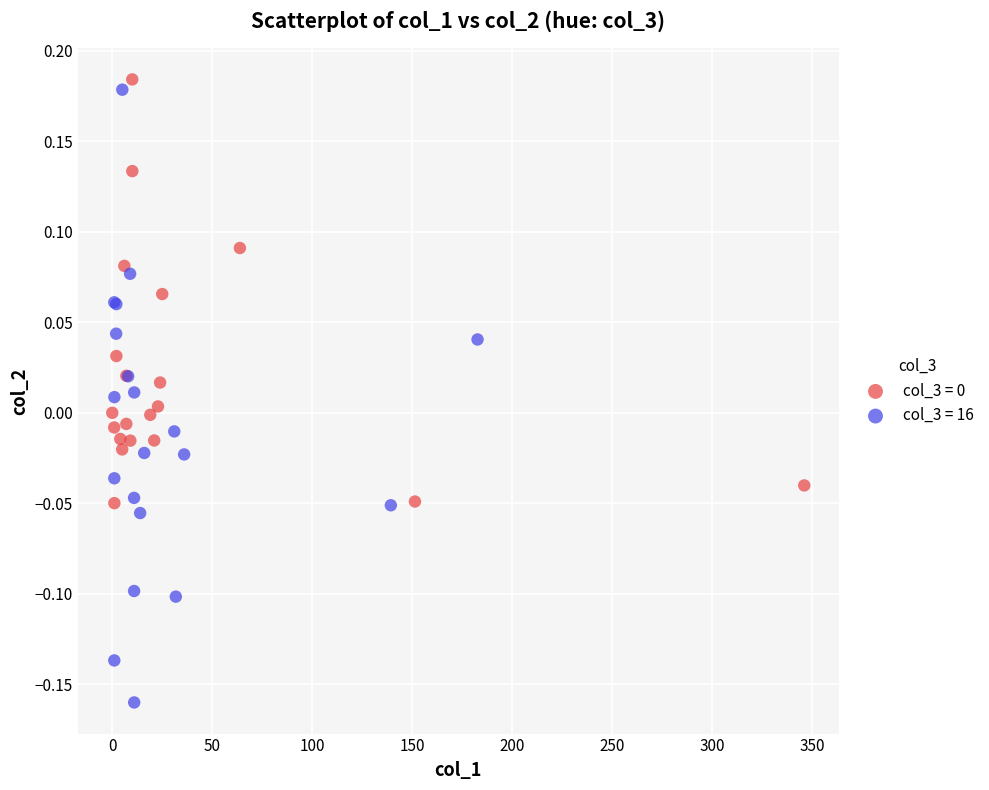

Which series contains the lowest Y value?

col_3 = 16